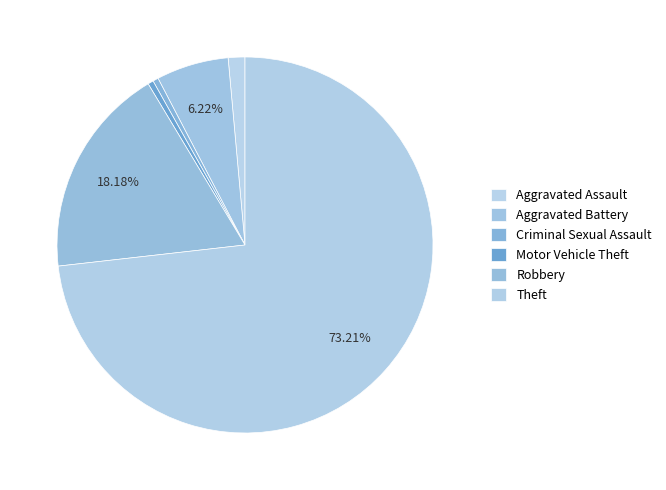

How many slices are in this pie chart?

6